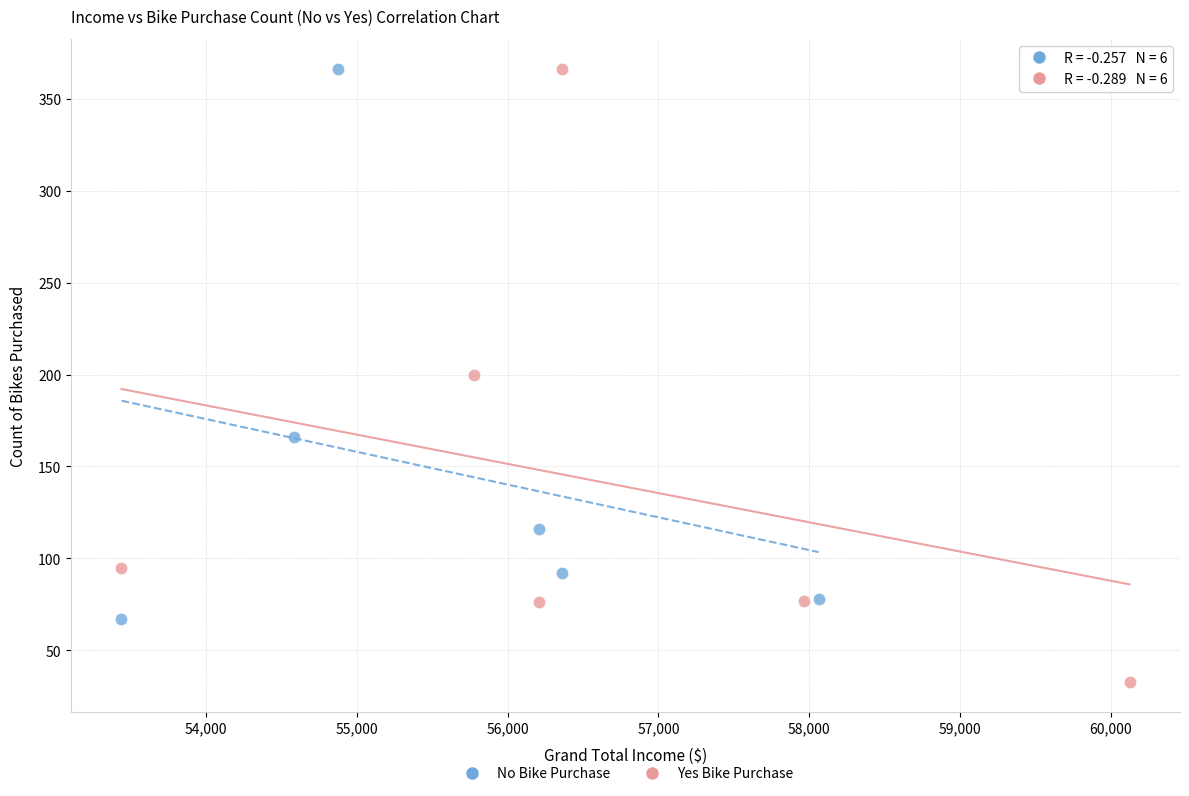

Which series reaches the minimum Y coordinate?

Yes Bike Purchase